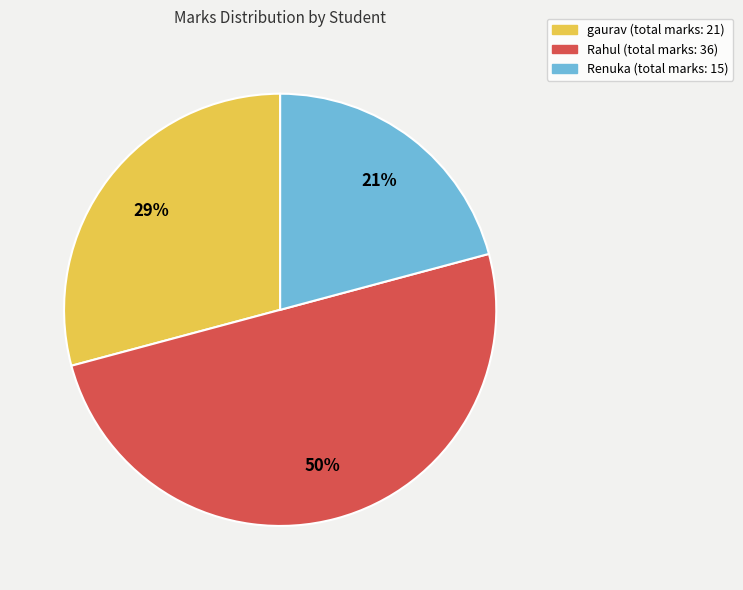

What is the smallest slice in the pie chart?

Renuka